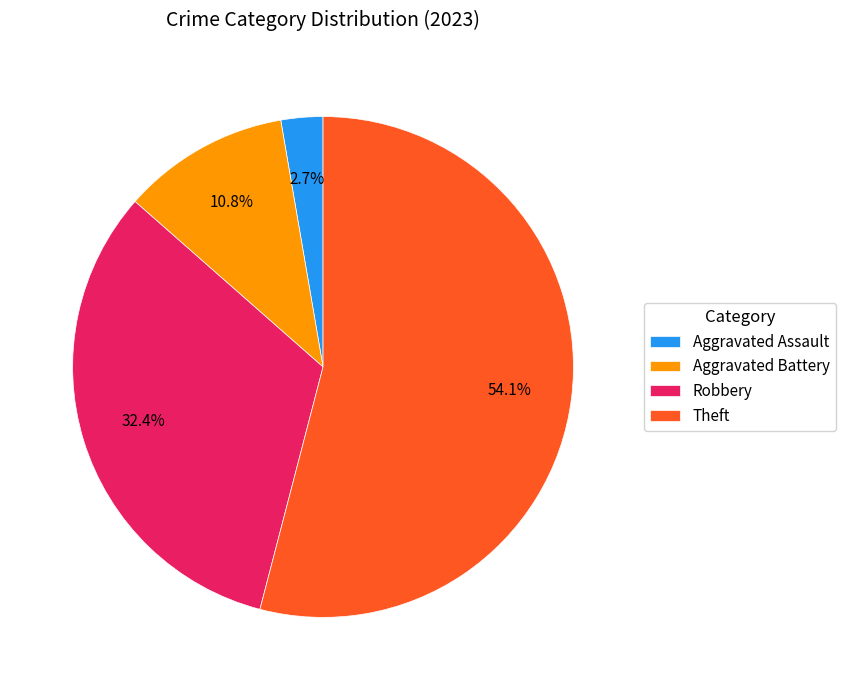

What is the majority slice?

Theft